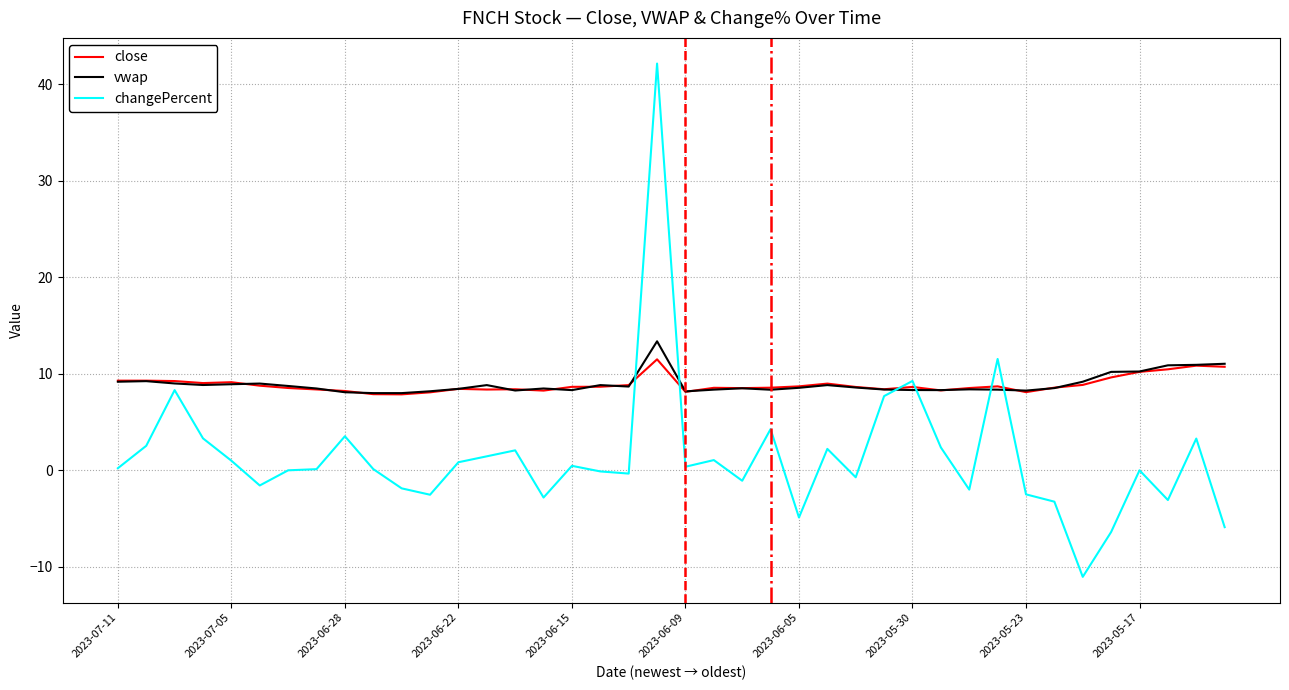

What is the minimum value shown in the chart?

-11.0